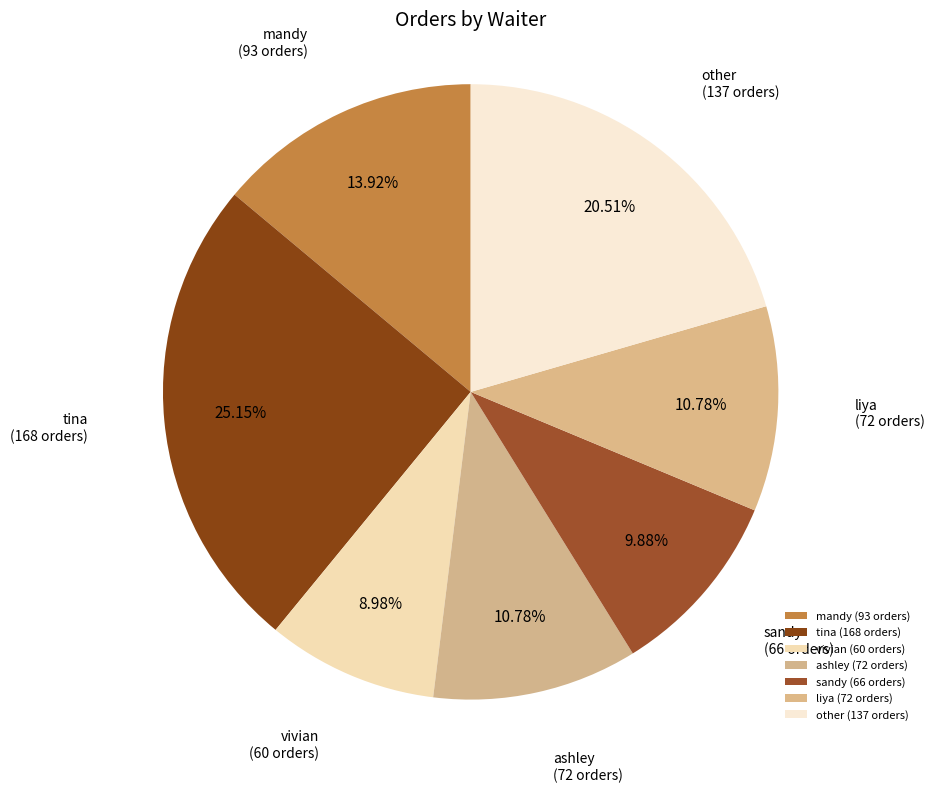

True or false: vivian accounts for 1% of the total.

False